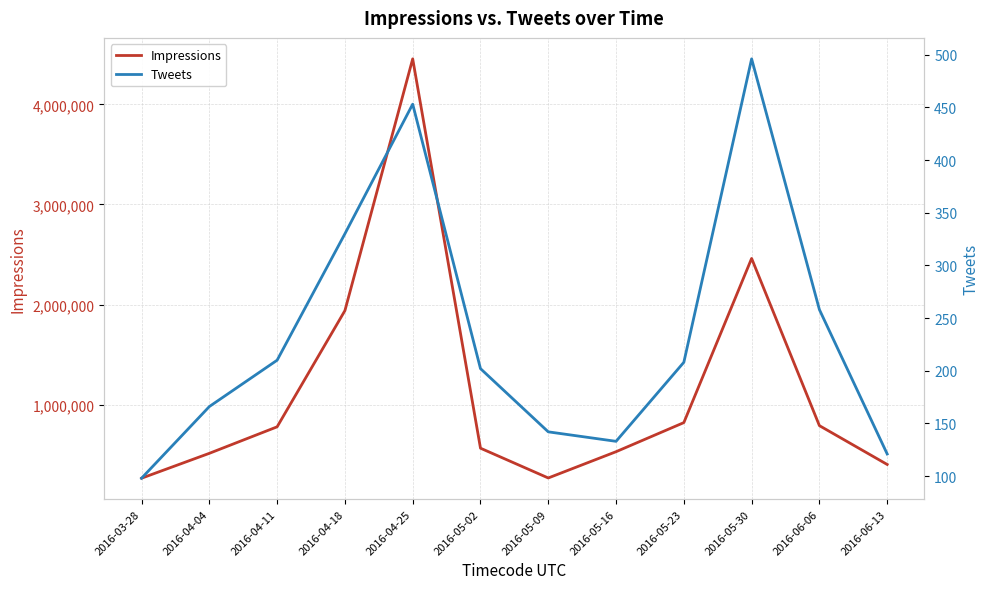

Rank the series by their average value, from highest to lowest.

Impressions, Tweets